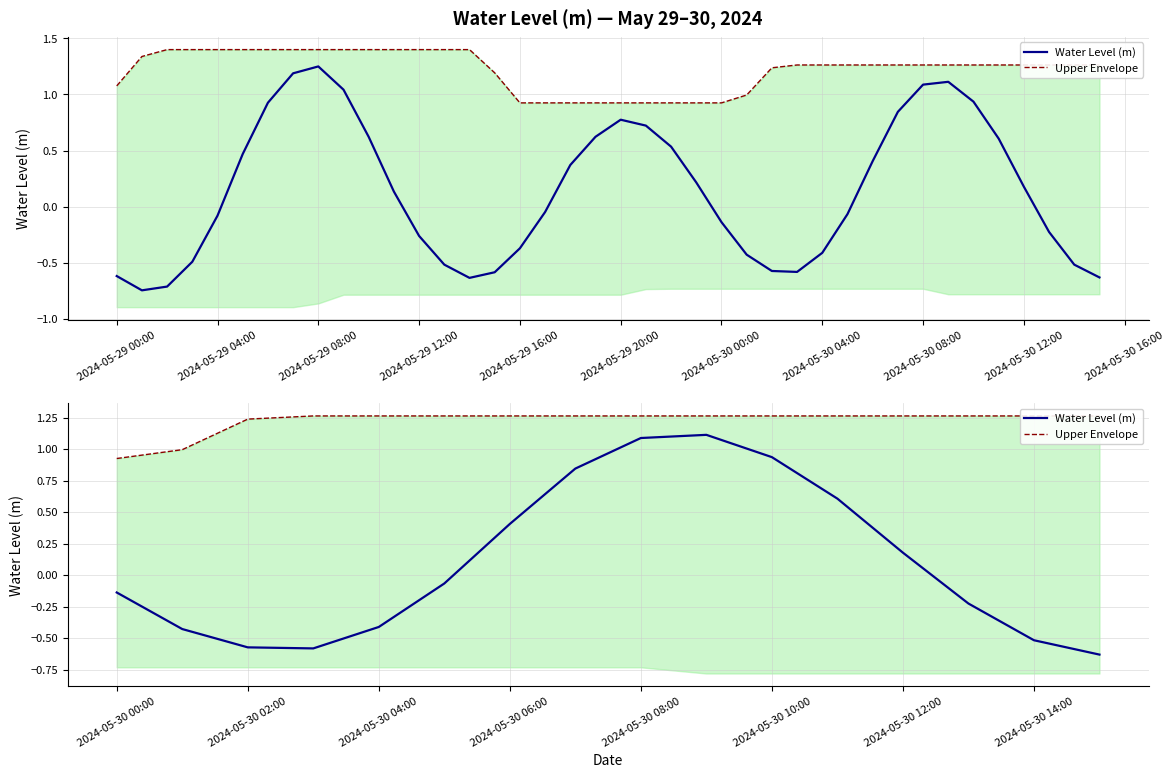

True or false: Upper Envelope has a value of 0.5 at 11.

False